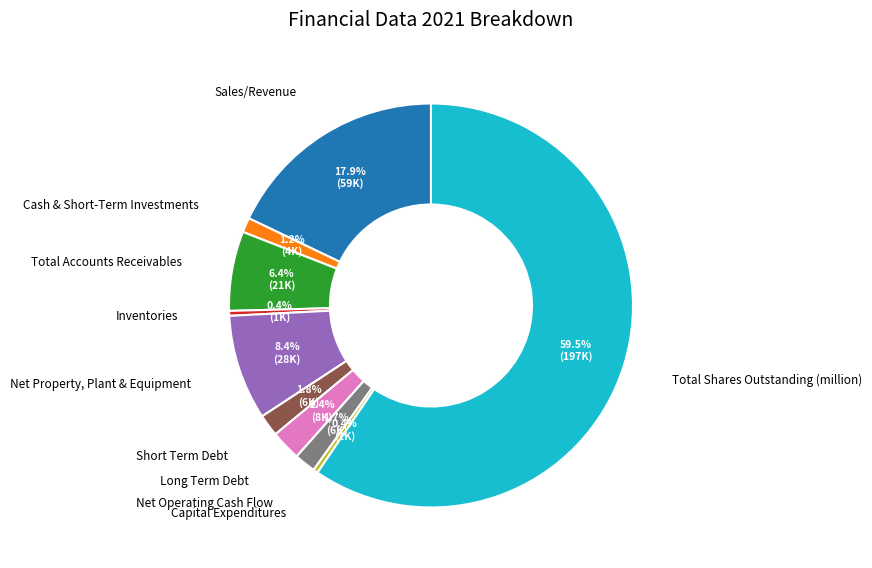

Combined, do Sales/Revenue and Short Term Debt account for over 50%?

No